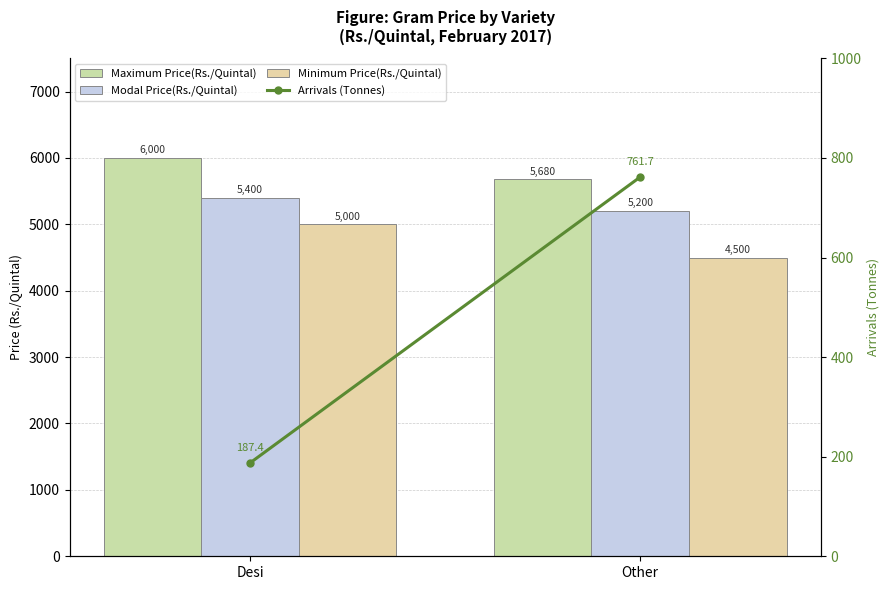

True or false: Modal Price(Rs./Quintal) has a value of 1458.9 at Other.

False